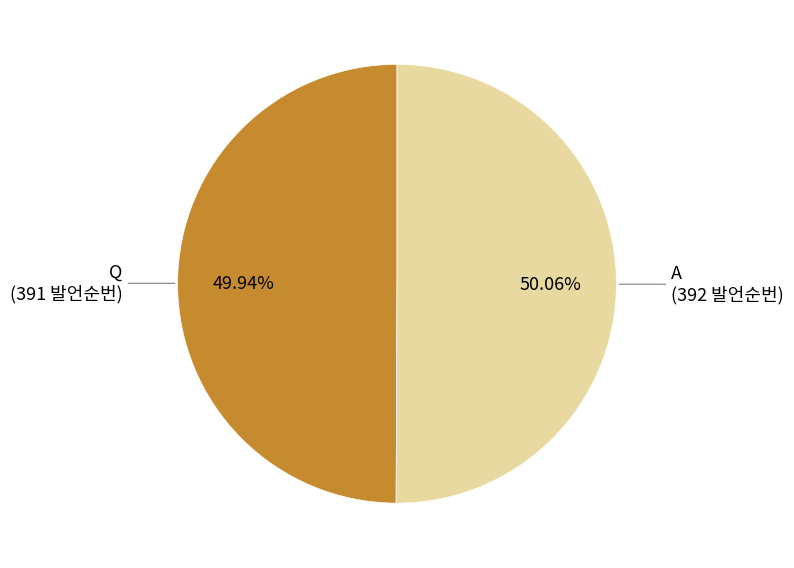

How many segments does this pie chart have?

2